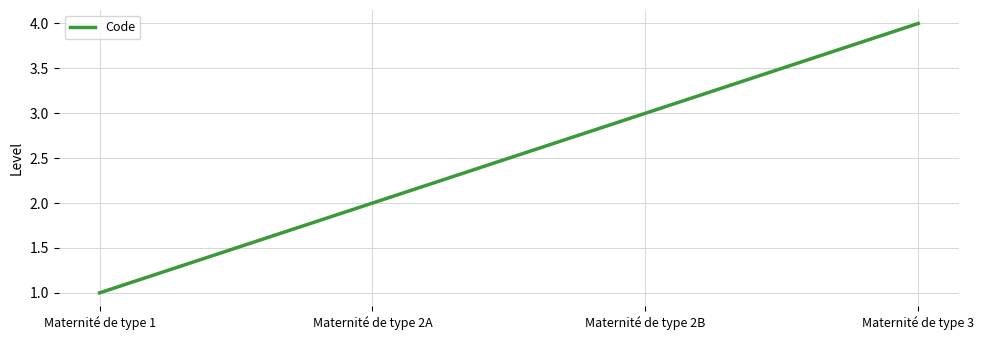

Where is the data nearest to the value 2?

Maternité de type 2A